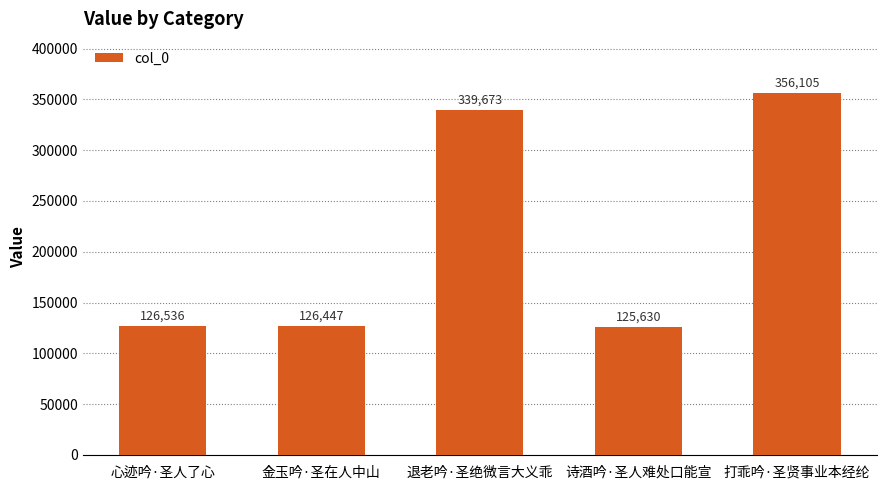

The chart shows a value of 55801 at 心迹吟·圣人了心. True or false?

False